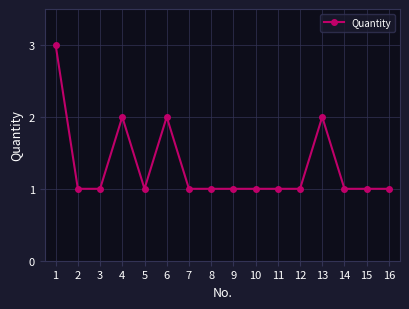

What is the value of the 12th point from the left?

1